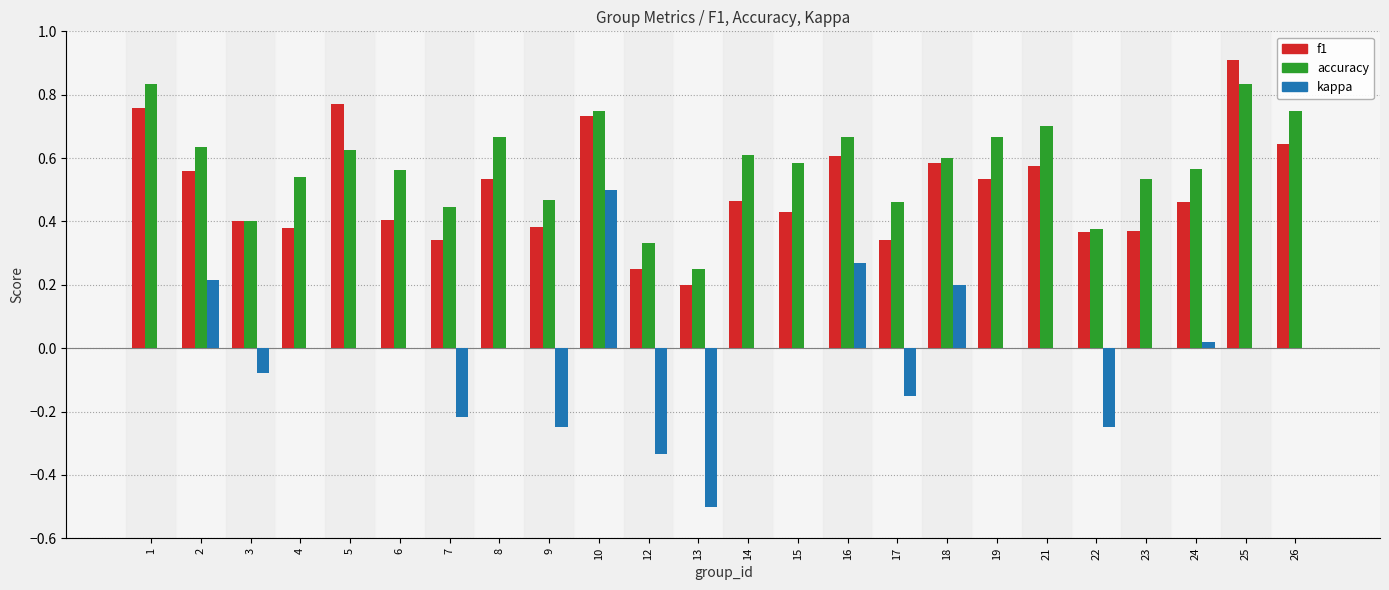

Count the number of data series in this chart.

3